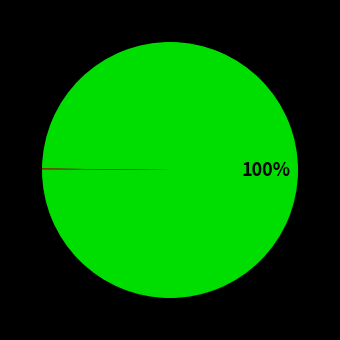

Does any single category account for the majority?

Yes